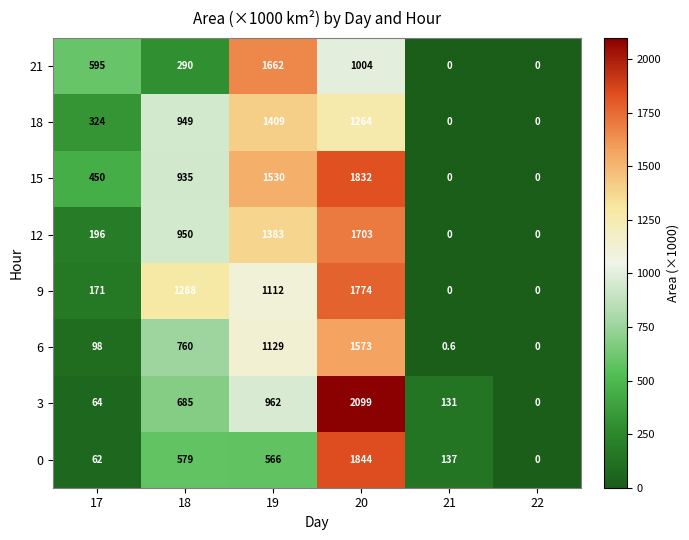

Rank the series by their maximum value, from highest to lowest.

3, 0, 15, 9, 12, 21, 6, 18